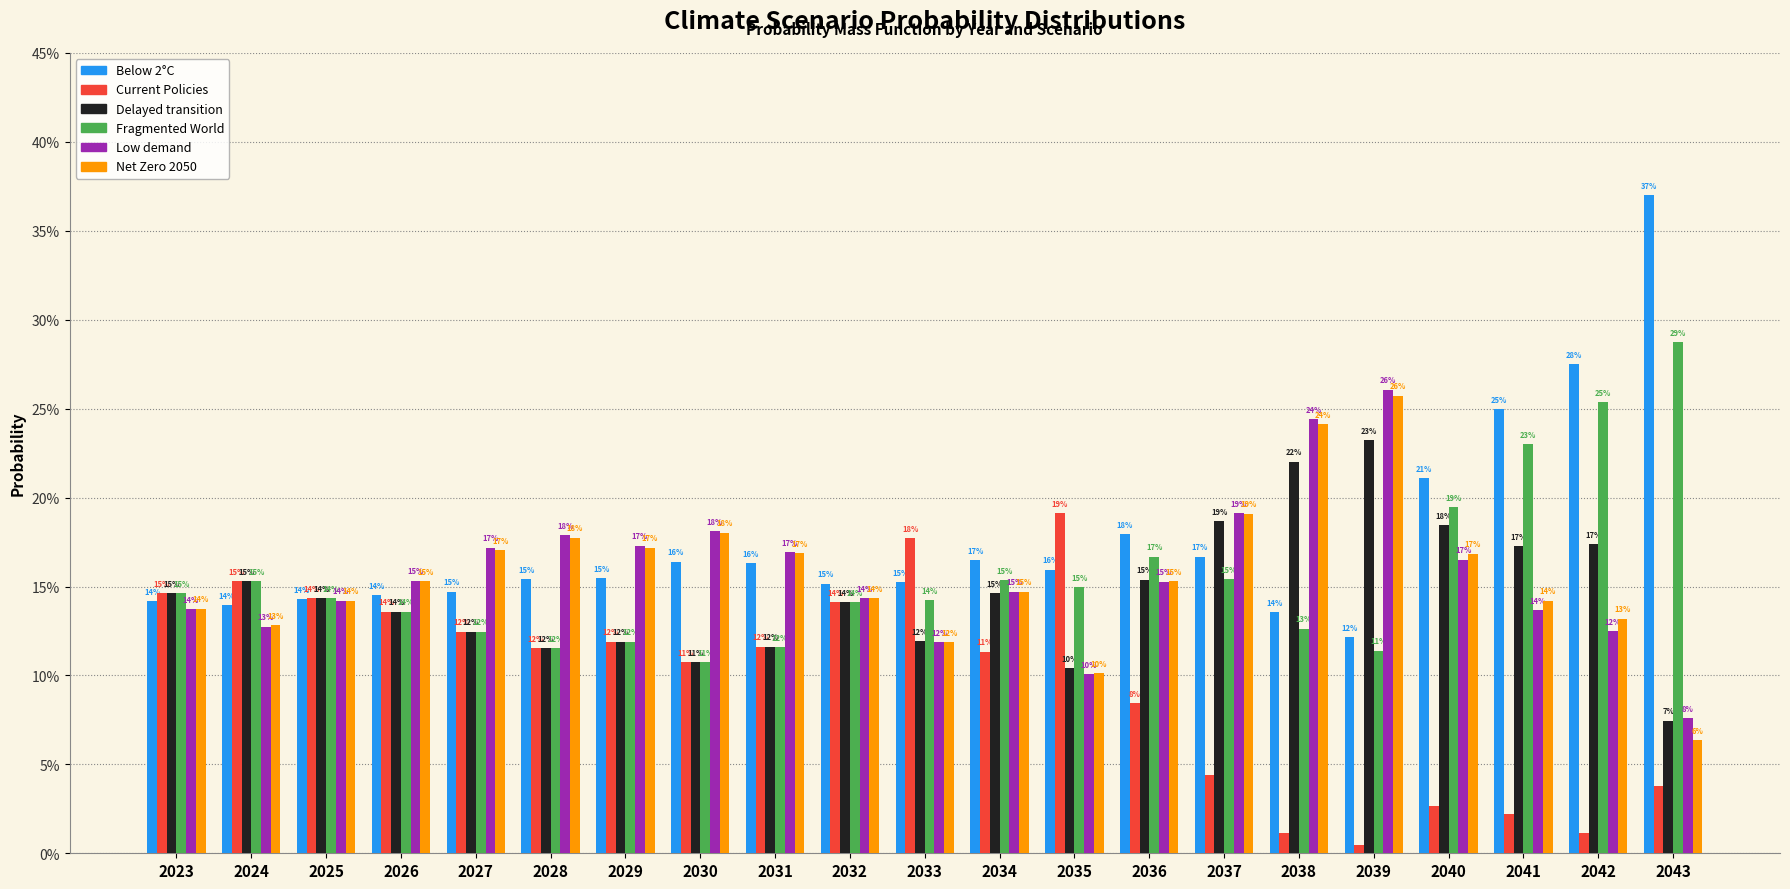

Which series has the widest spread of values?

Below 2°C